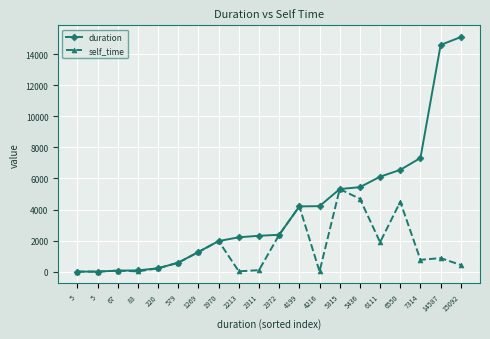

Reading left to right, transcribe all the data shown in this chart.

duration: 5=5	5=5	67=67	83=83	220=220	579=579	1269=1269	1970=1970	2213=2213	2311=2311	2372=2372	4199=4199	4216=4216	5315=5315	5436=5436	6111=6111	6550=6550	7314=7314	14587=14587	15092=15092
self_time: 5=5	5=5	67=67	83=16	220=220	579=579	1269=1262	1970=1970	2213=23	2311=98	2372=2372	4199=4199	4216=17	5315=5315	5436=4687	6111=1895	6550=4496	7314=764	14587=874	15092=432